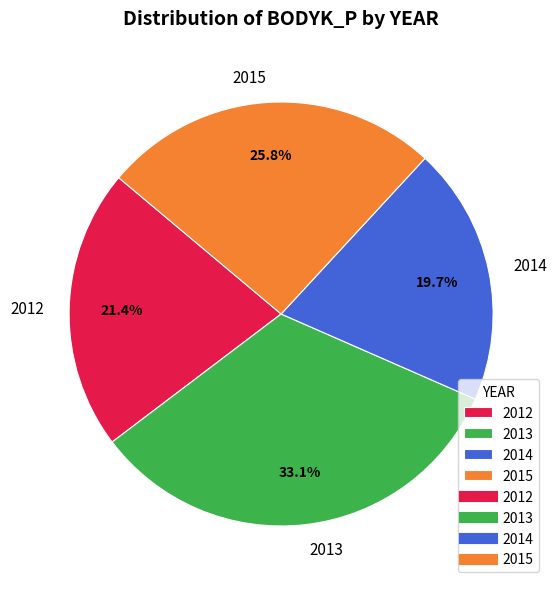

Is it true that 2013 is 15% of the pie?

False